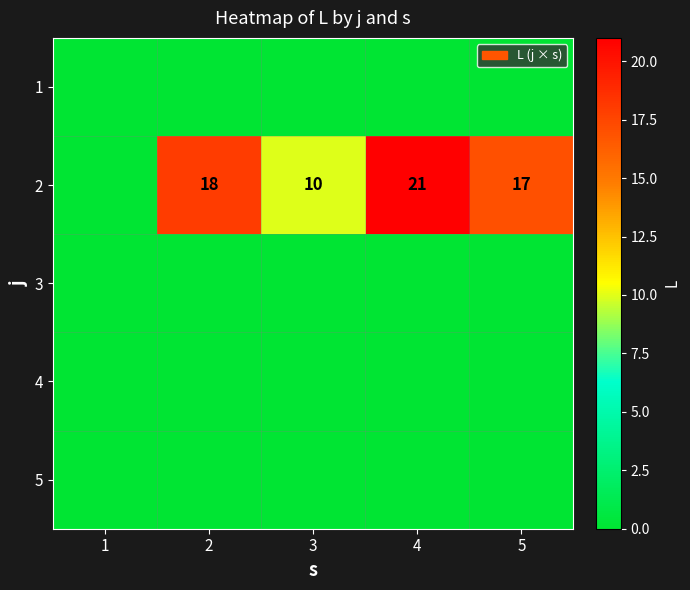

The 2 series shows 9 at 4. True or false?

False